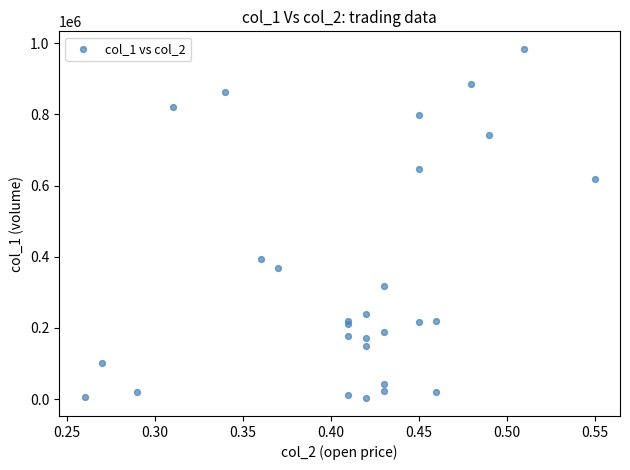

What Y value in the scatter plot is closest to 493000?

394000